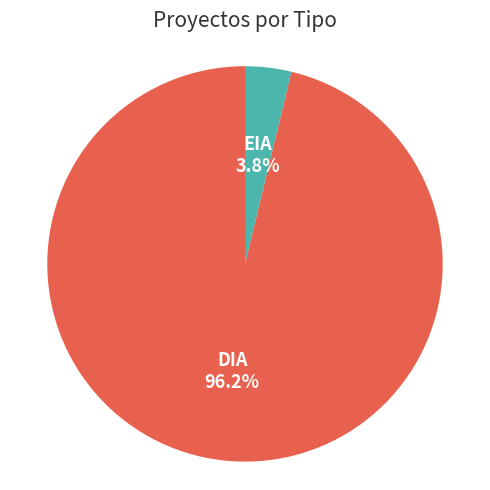

How much of the chart is everything except EIA?

96.2%